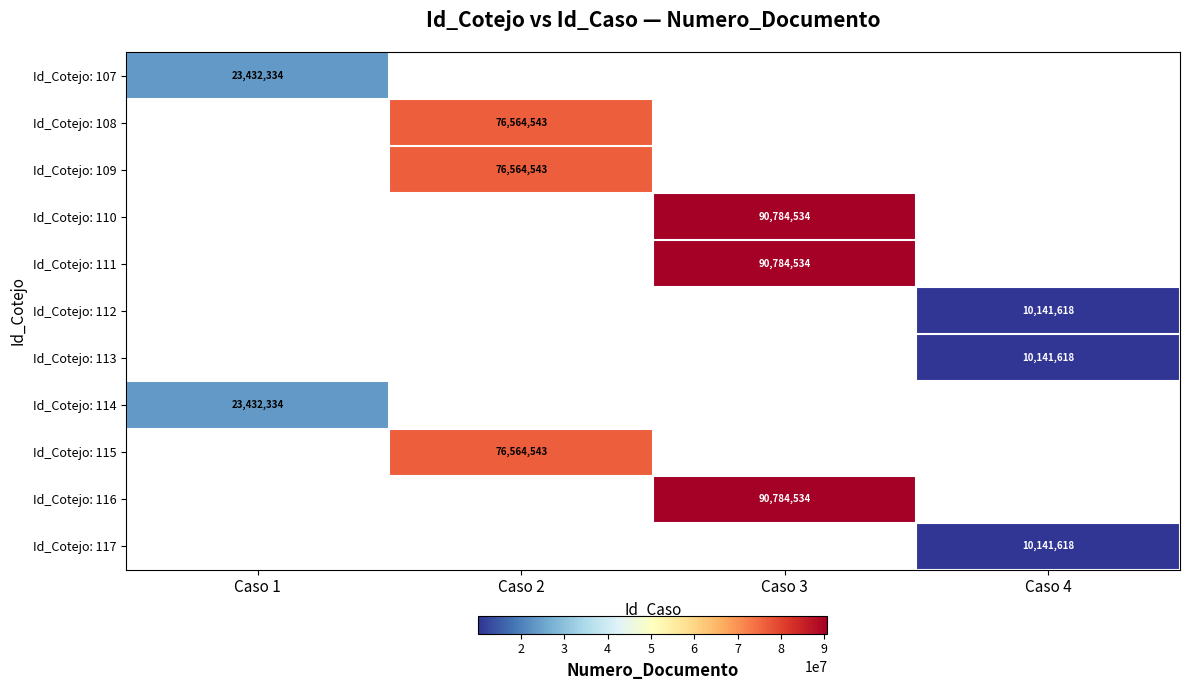

How many series are shown in this chart?

11